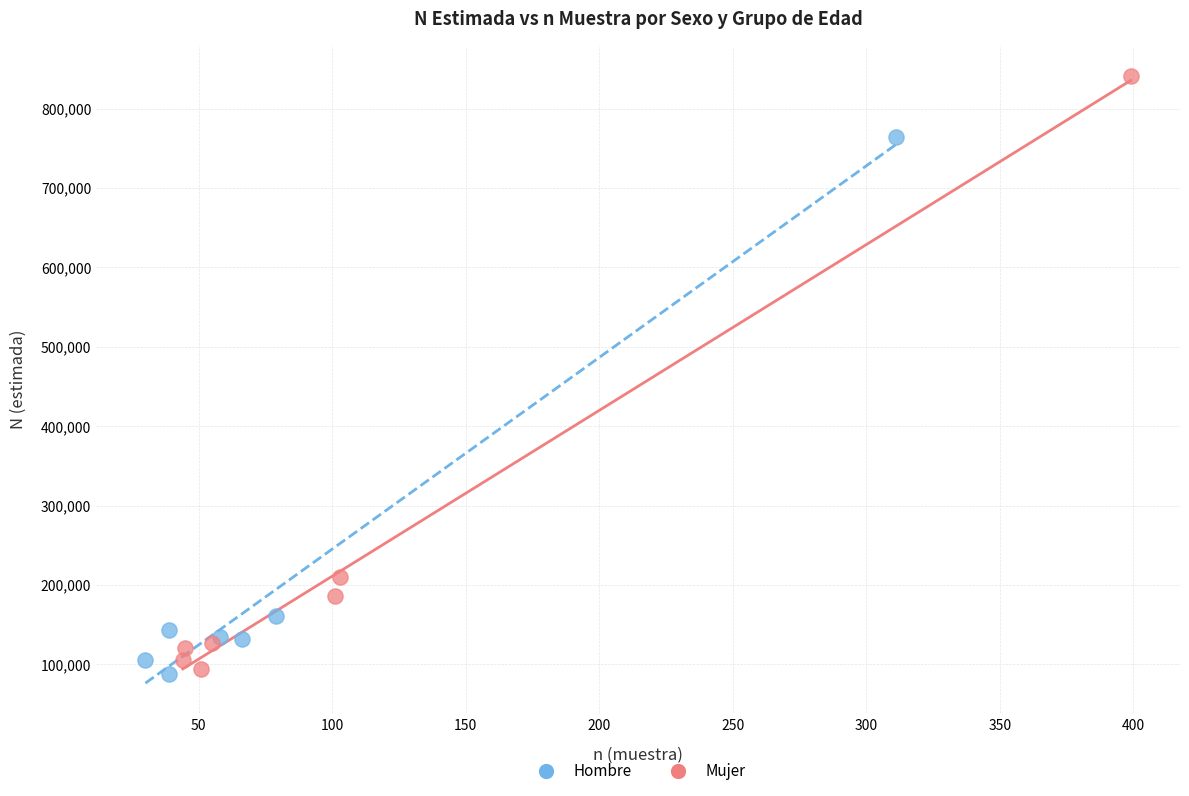

Which series reaches the maximum Y coordinate?

Mujer